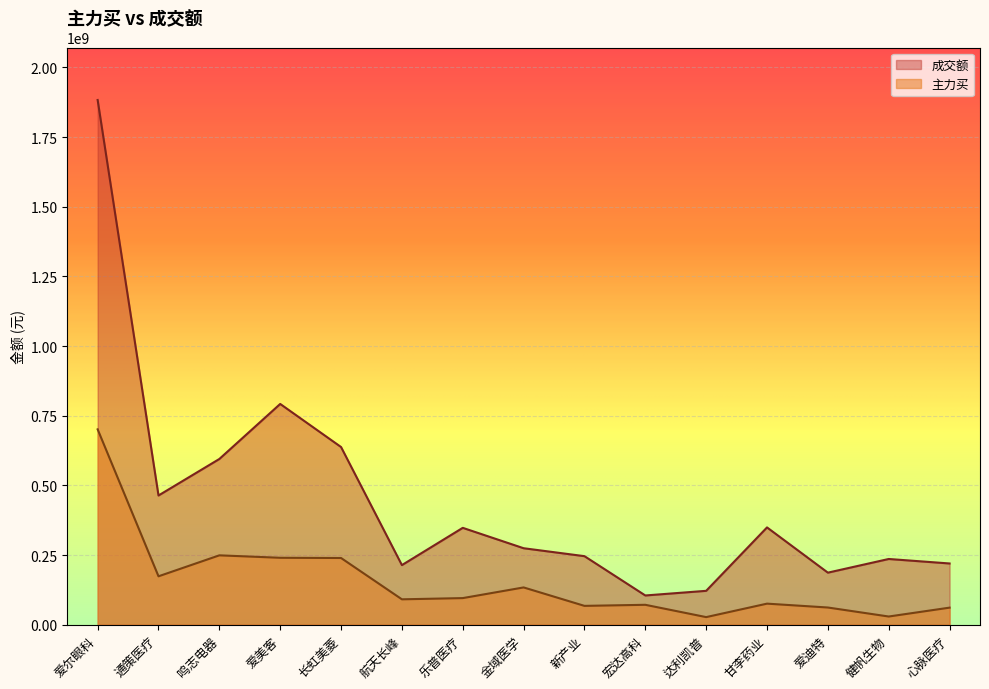

Rank the series by their average value, from lowest to highest.

主力买, 成交额